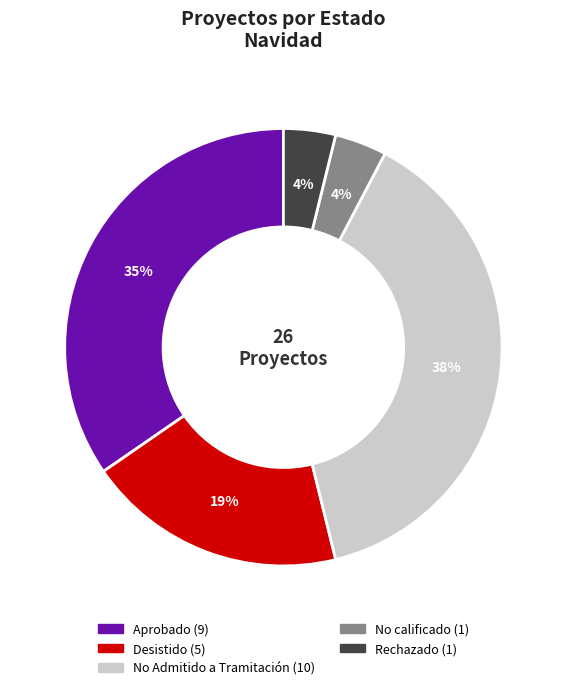

To the nearest percent, what is the average slice percentage?

20%